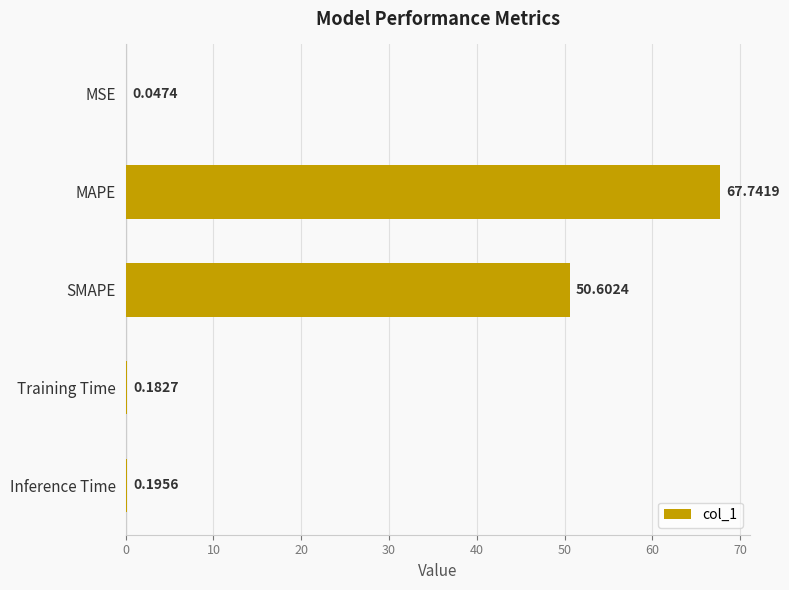

What is the change in value from MAPE to Training Time?

-67.6